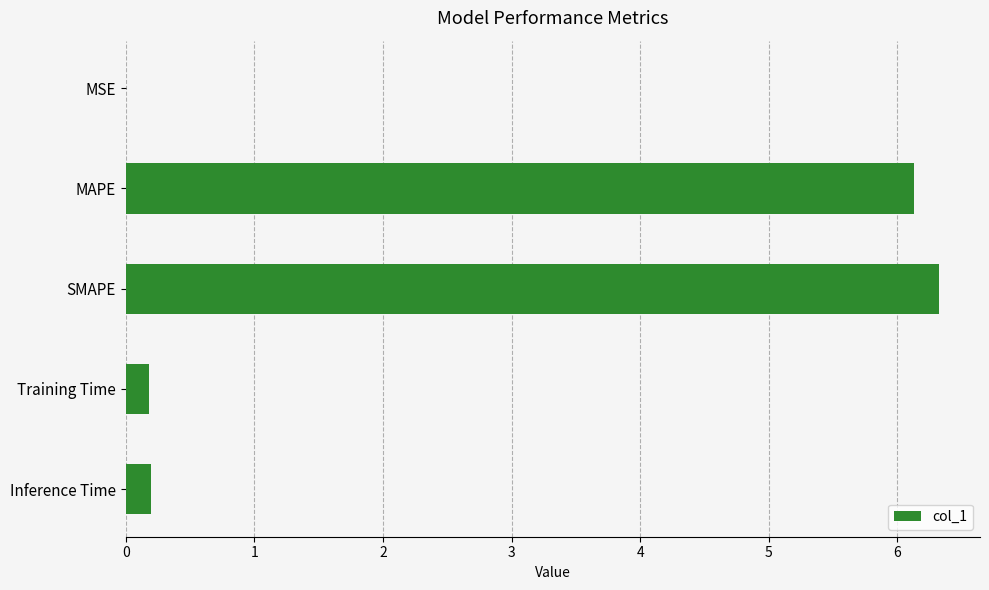

What is the maximum value shown in the chart?

6.3